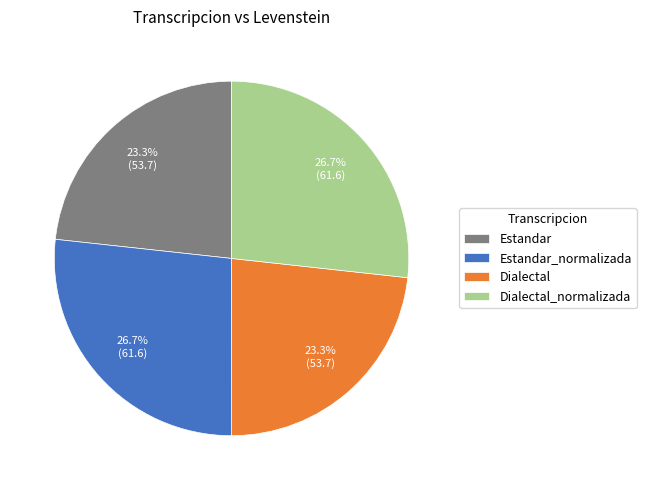

What percentage do Dialectal and Estandar_normalizada together represent?

50.0%